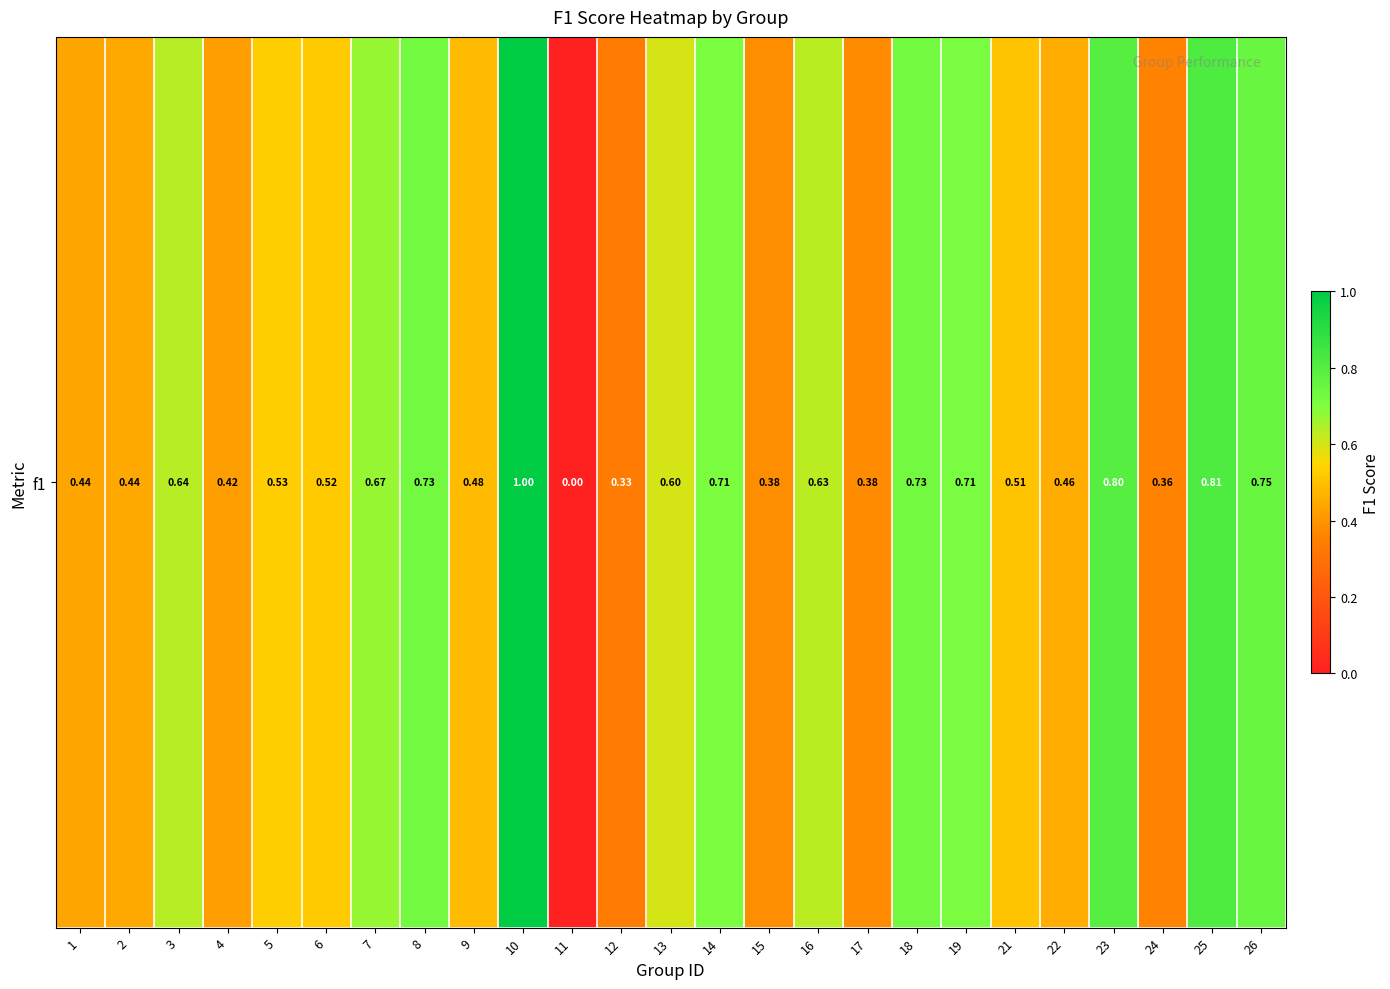

Approximately how many times larger is the value at 5 compared to 10?

0.5